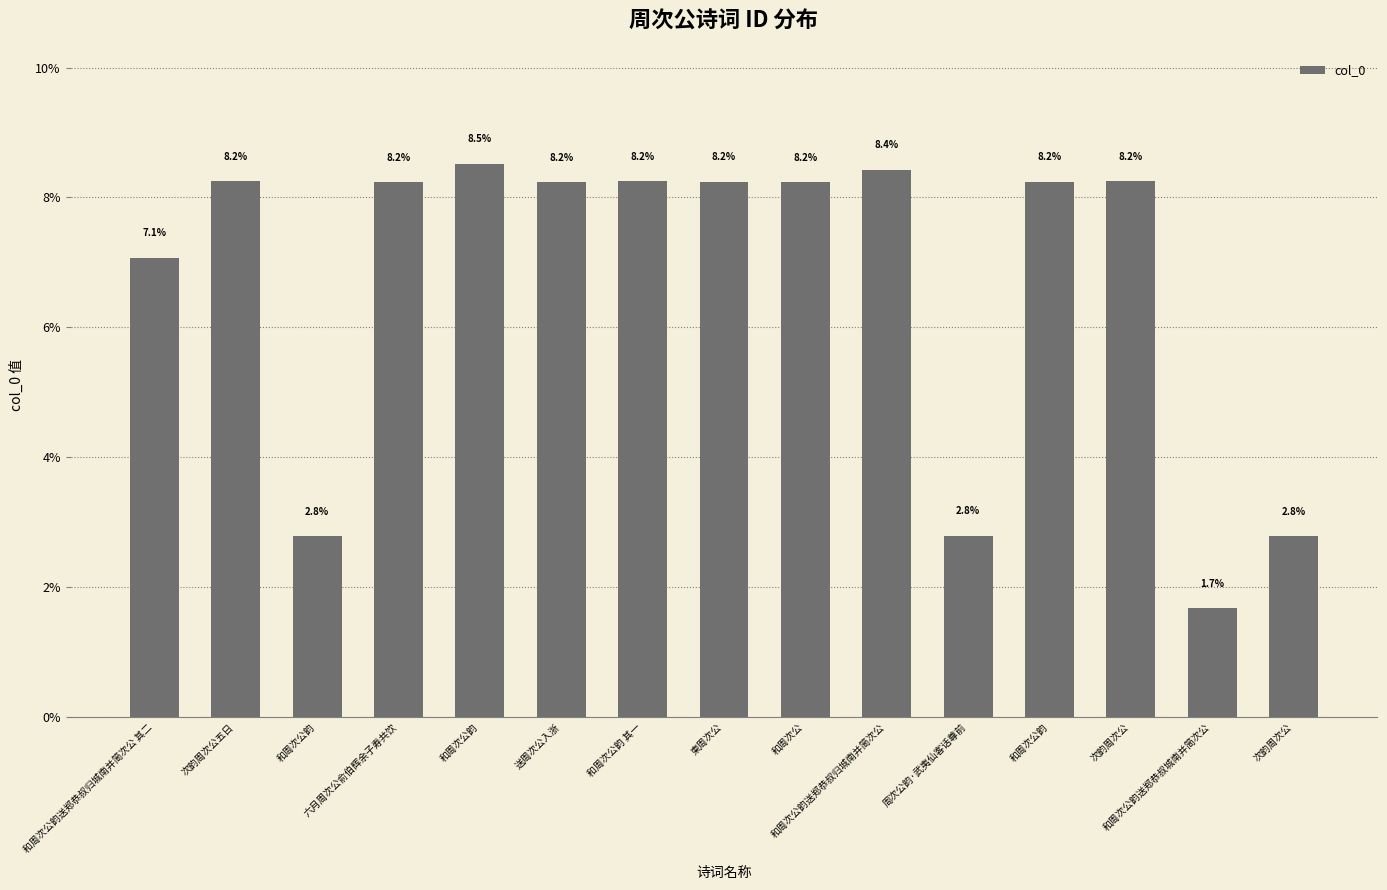

How many values are below 8?

5